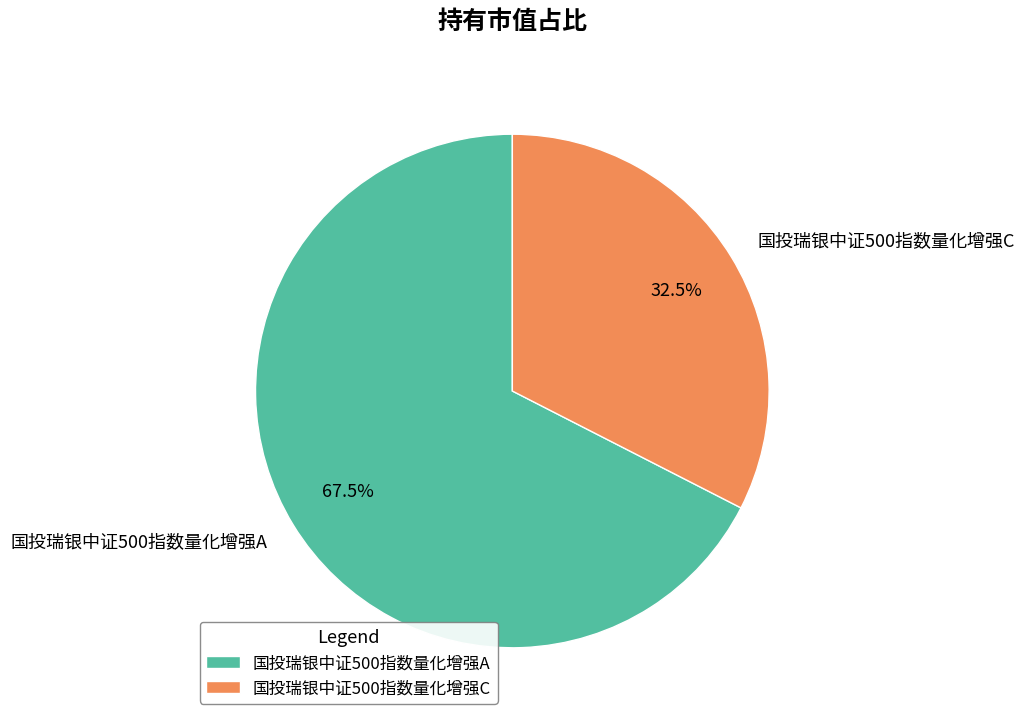

To the nearest percent, what is the difference between the 国投瑞银中证500指数量化增强C and 国投瑞银中证500指数量化增强A slice percentages?

35%